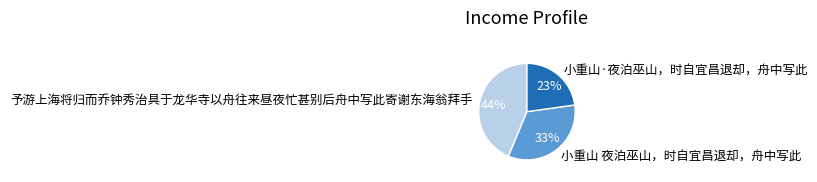

Do 予游上海将归而乔钟秀治具于龙华寺以舟往来昼夜忙甚别后舟中写此寄谢东海翁拜手 and 小重山·夜泊巫山，时自宜昌退却，舟中写此 together represent more than half of the pie?

Yes